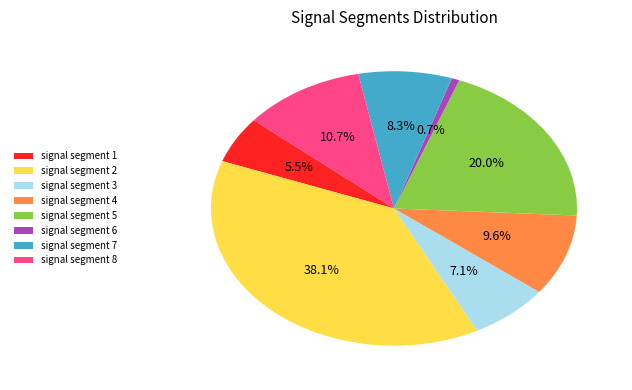

Rank the categories by value from lowest to highest.

signal segment 6, signal segment 1, signal segment 3, signal segment 7, signal segment 4, signal segment 8, signal segment 5, signal segment 2